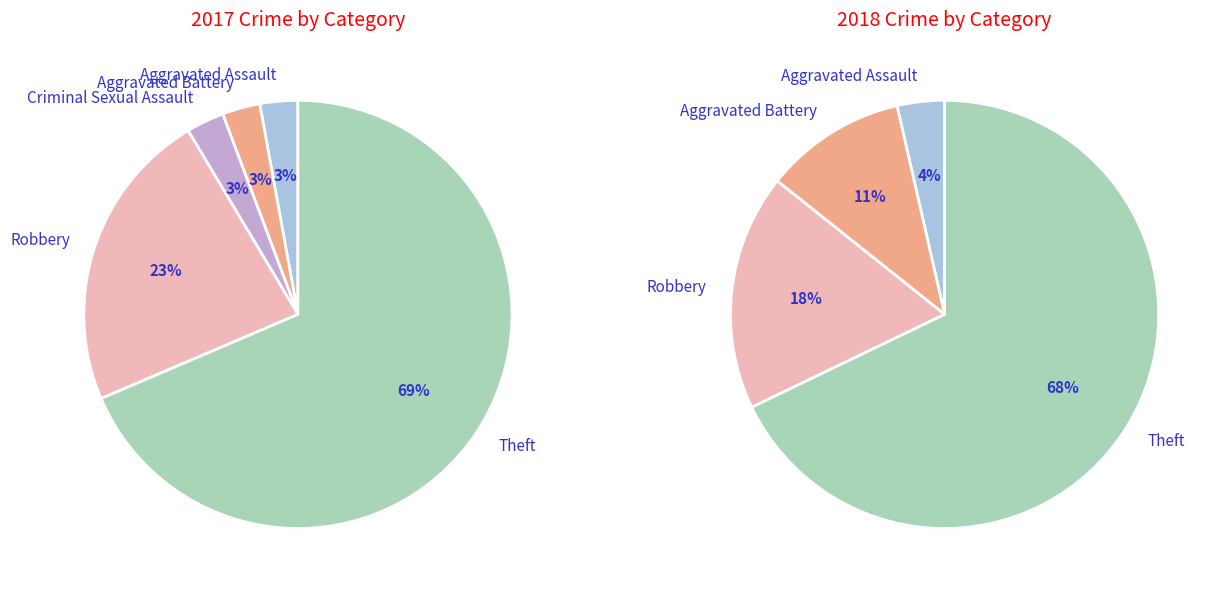

Do Theft and Aggravated Assault together represent more than half of the pie?

Yes